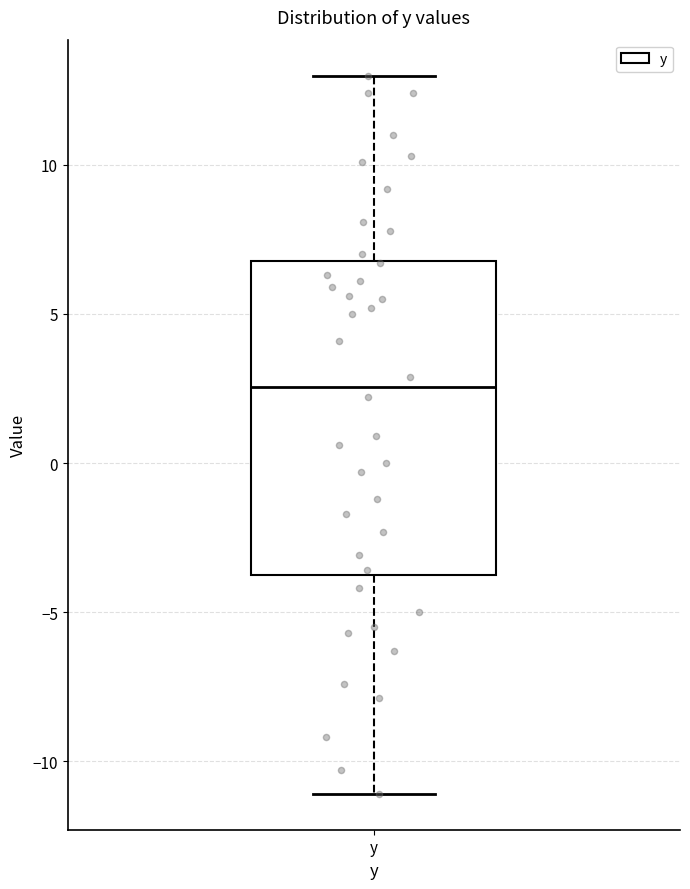

Read this box plot against the y-axis: the position of the median line, the range covered by the box, and the ends of both whiskers. The values are not printed on the chart, so give them approximately, as read against the axis.

median 2.5, box -3.5 to 7.0, whiskers -11.0 to 13.0